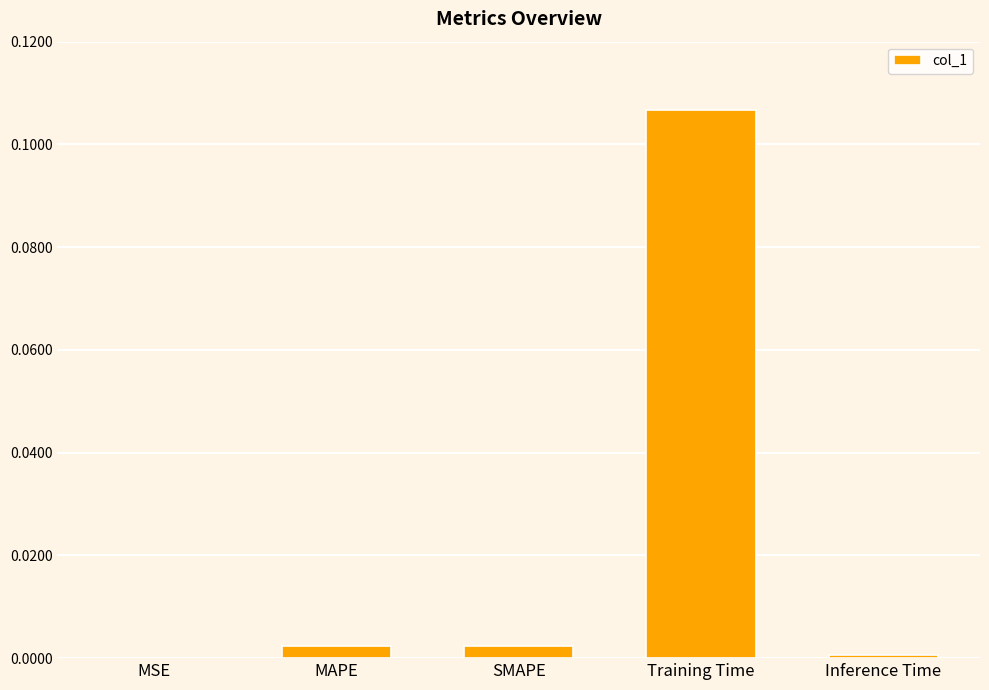

Between SMAPE and Training Time, which is larger?

Training Time